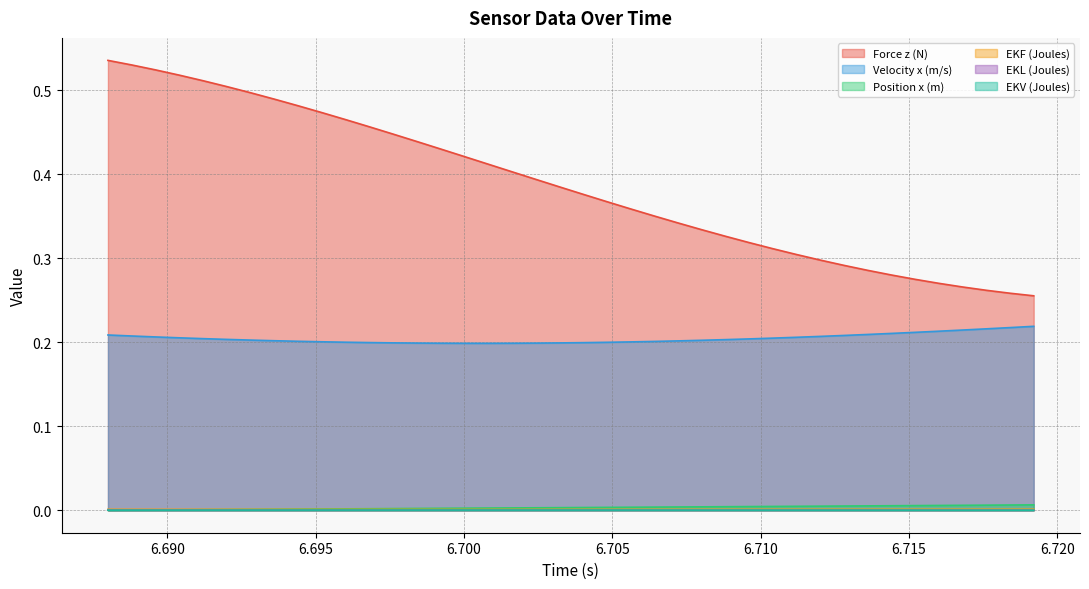

At which label does EKL (Joules) reach its minimum?

6.7192